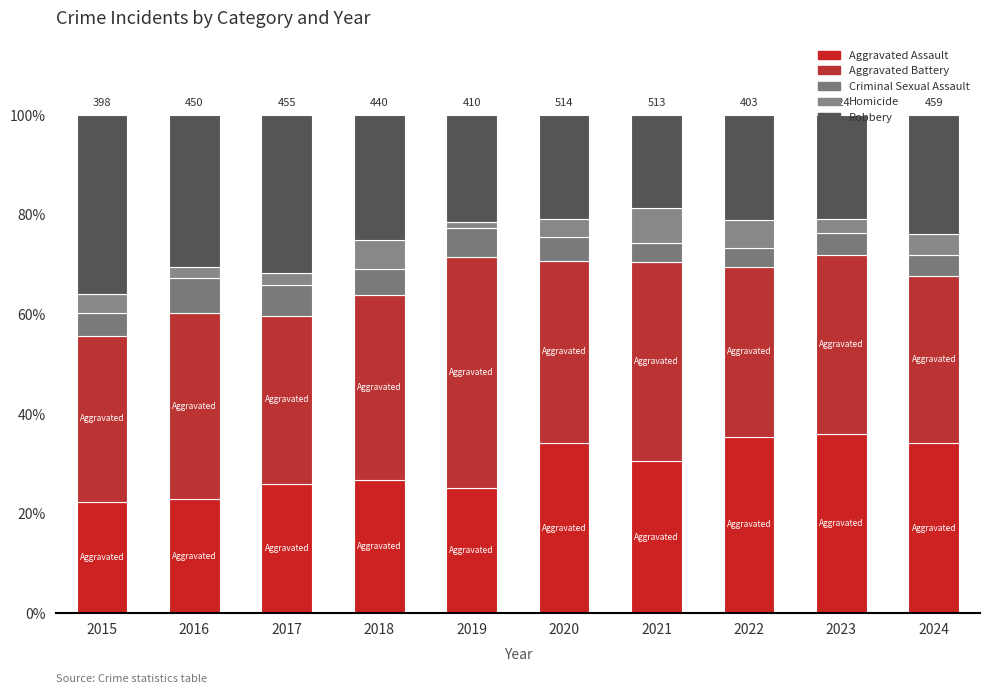

Does the chart contain stacked bars?

Yes